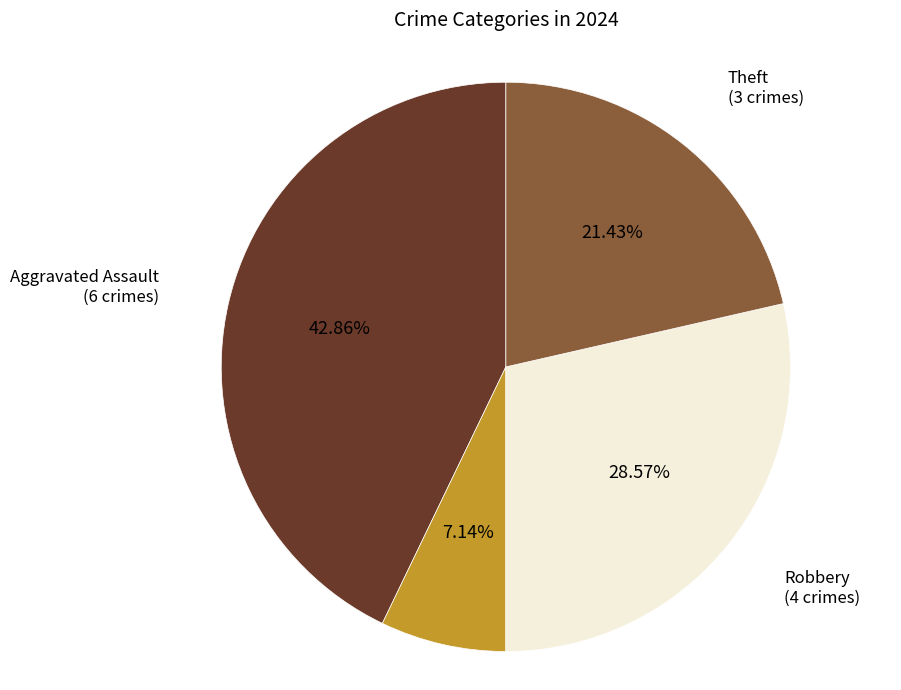

Does any single category account for the majority?

No